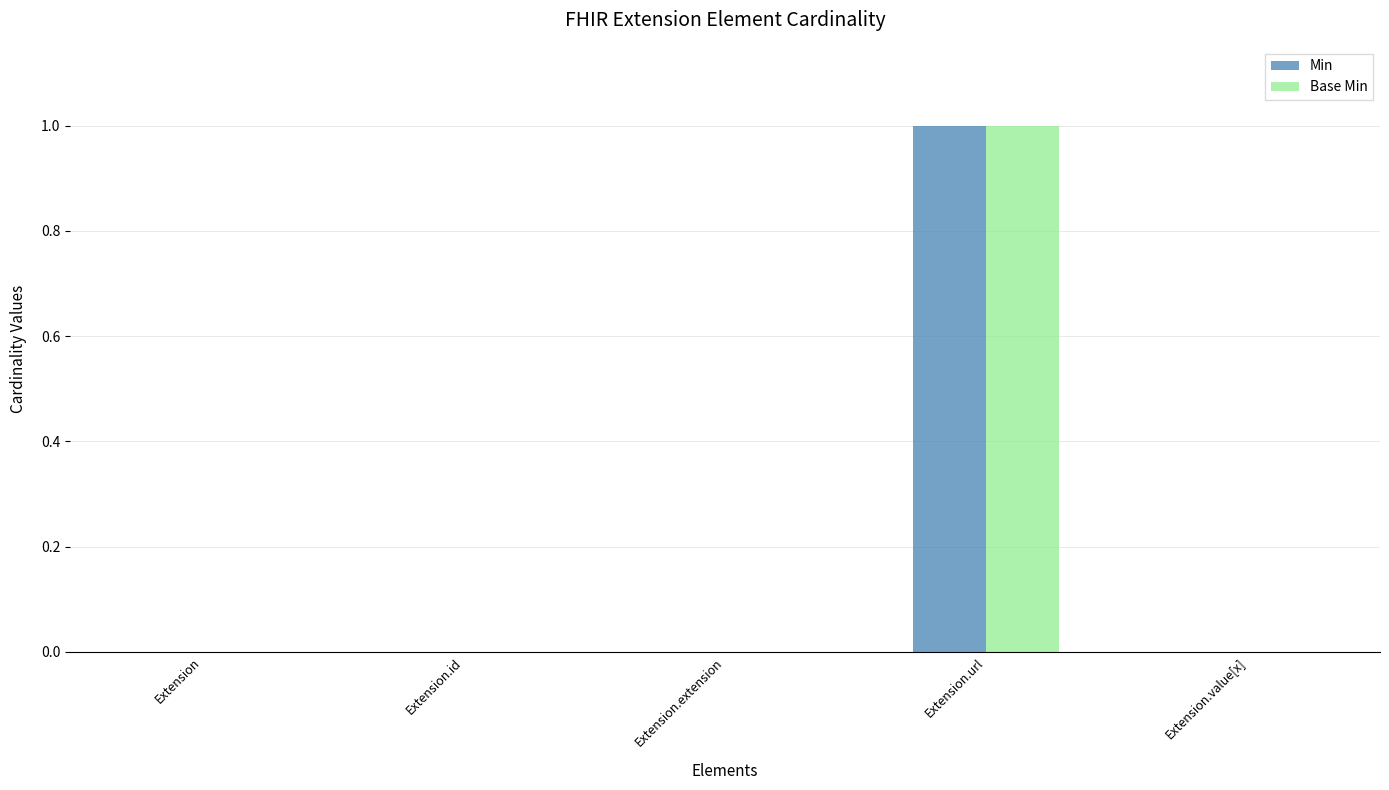

Reading right to left, transcribe all the data shown in this chart.

Min: 0	1	0	0	0
Base Min: 0	1	0	0	0